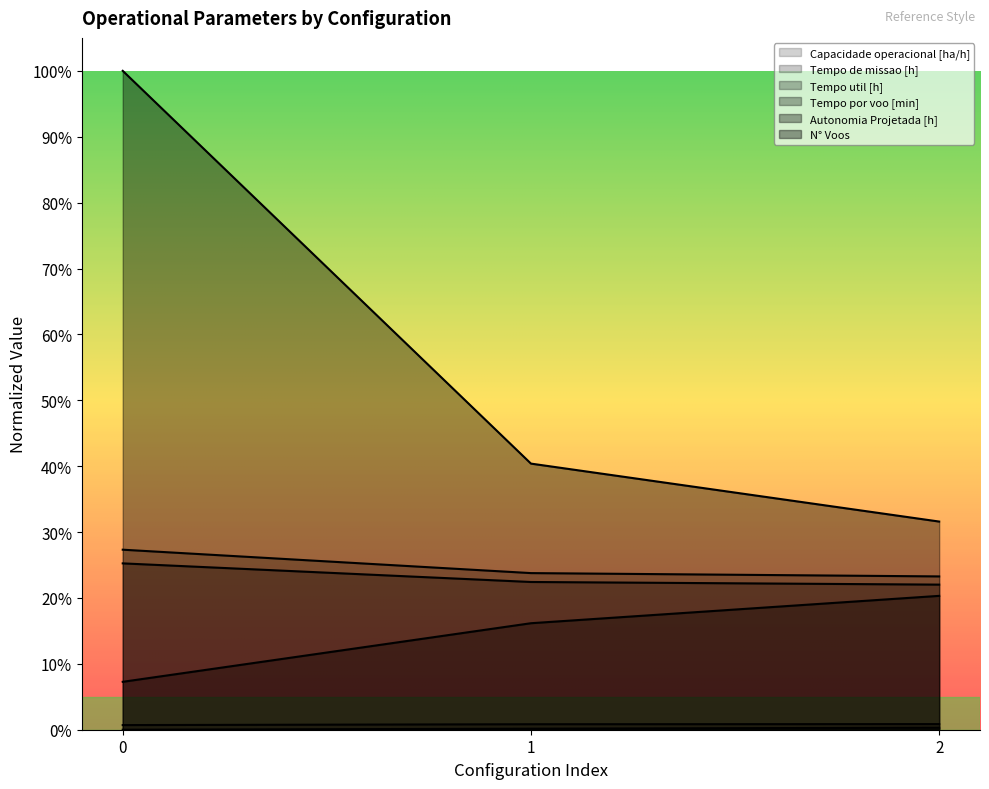

Which series has the largest total across all categories?

N° Voos